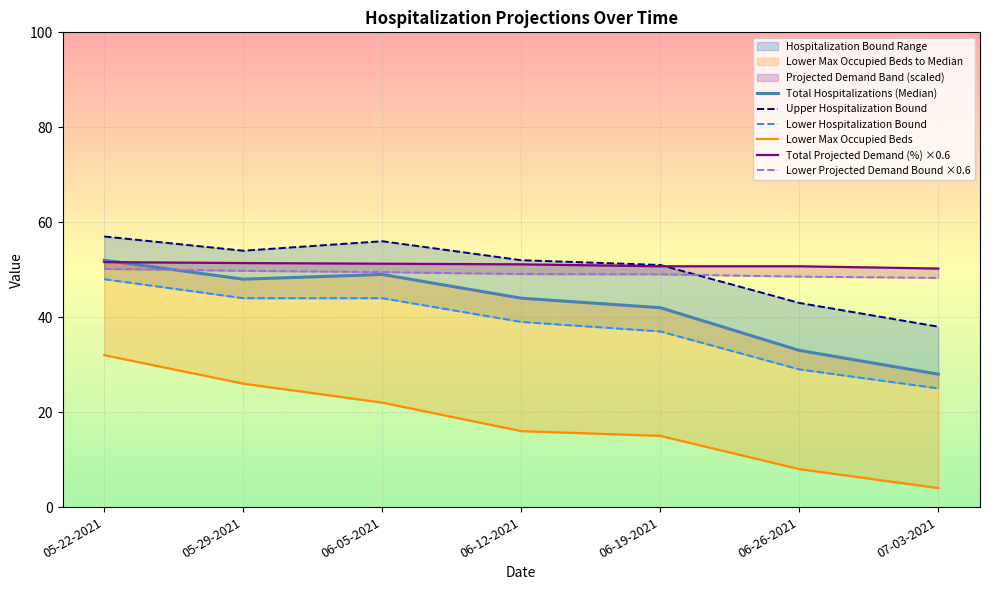

At which label does Total Projected Demand (%) ×0.6 reach its peak?

05-22-2021